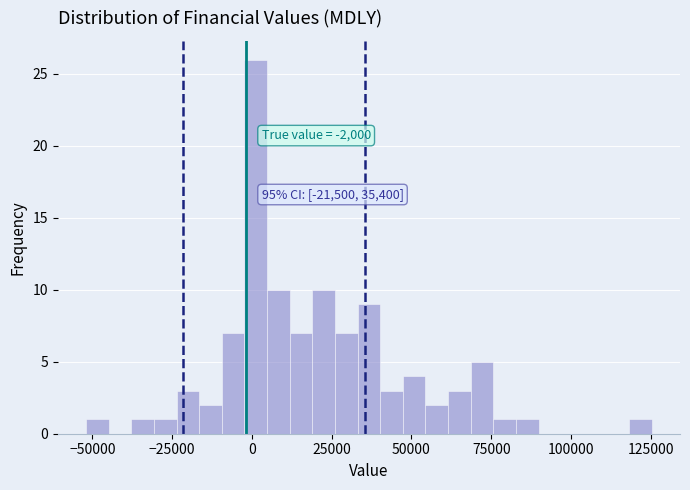

Read against the x-axis, roughly where is the centre of the tallest bar?

0